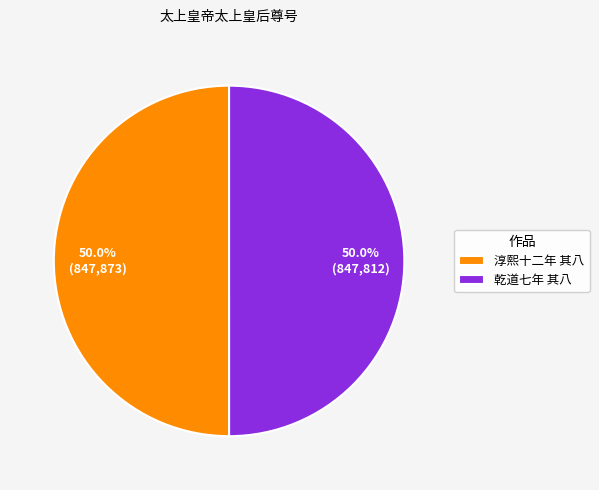

What is the ratio of the value at 乾道七年 其八 to the value at 淳熙十二年 其八?

1.0